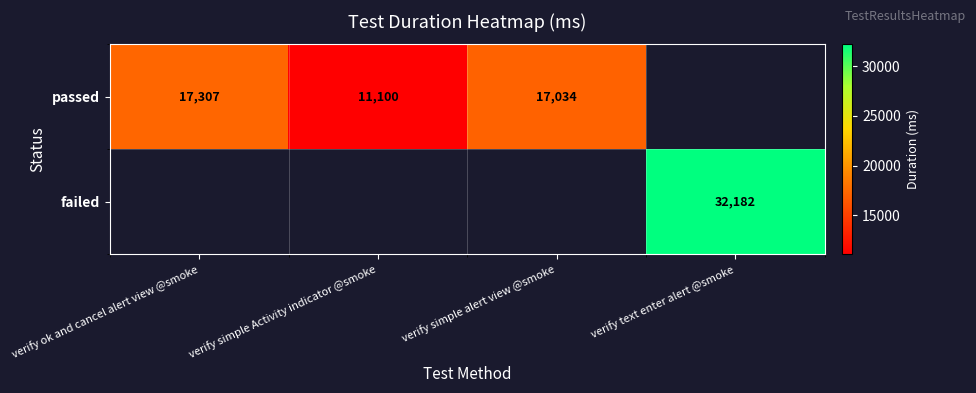

What is the spread (max minus min) of values at verify text enter alert @smoke?

32182